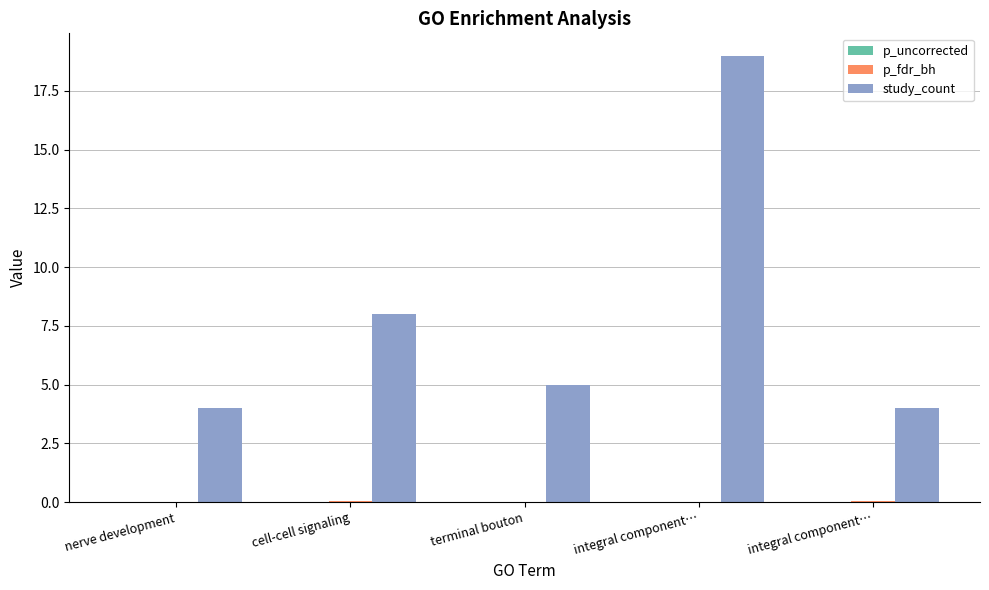

At how many categories does at least one series exceed 5?

2